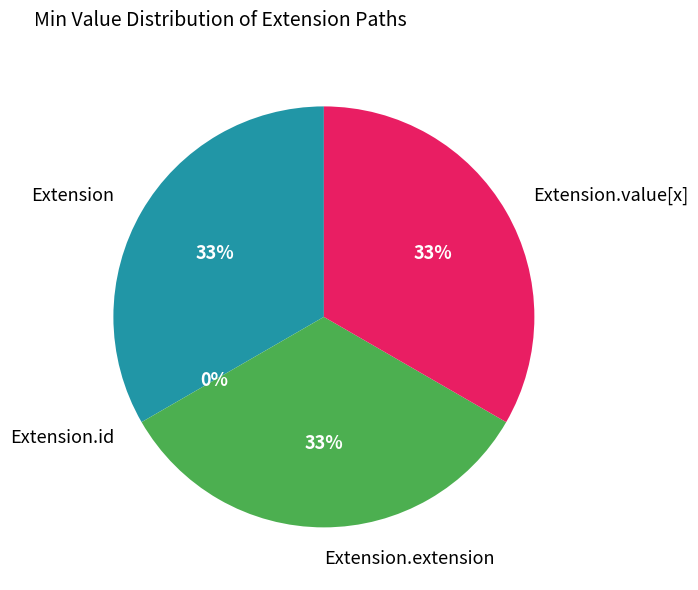

True or false: Extension.value[x] accounts for 33% of the total.

True